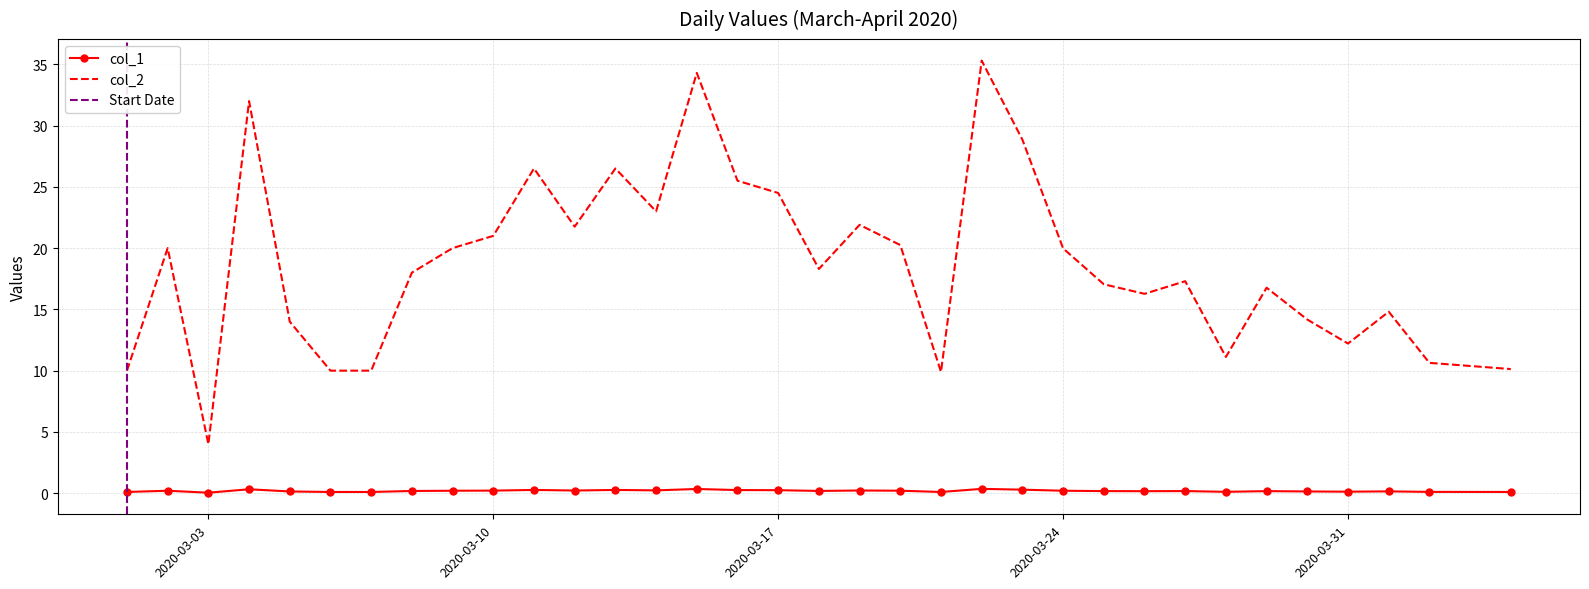

The value of col_2 at 2020-03-06 is 10.0. True or false?

True